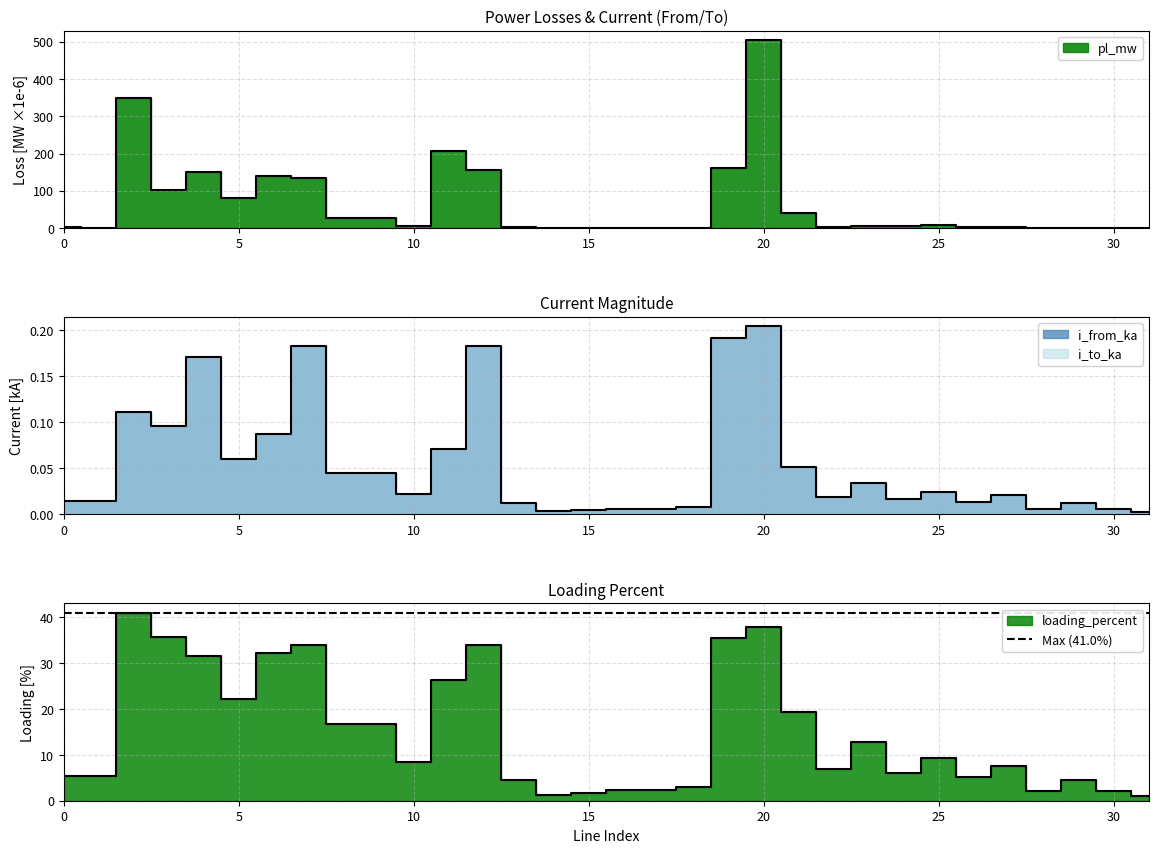

Between 19 and 2, which is larger?

2